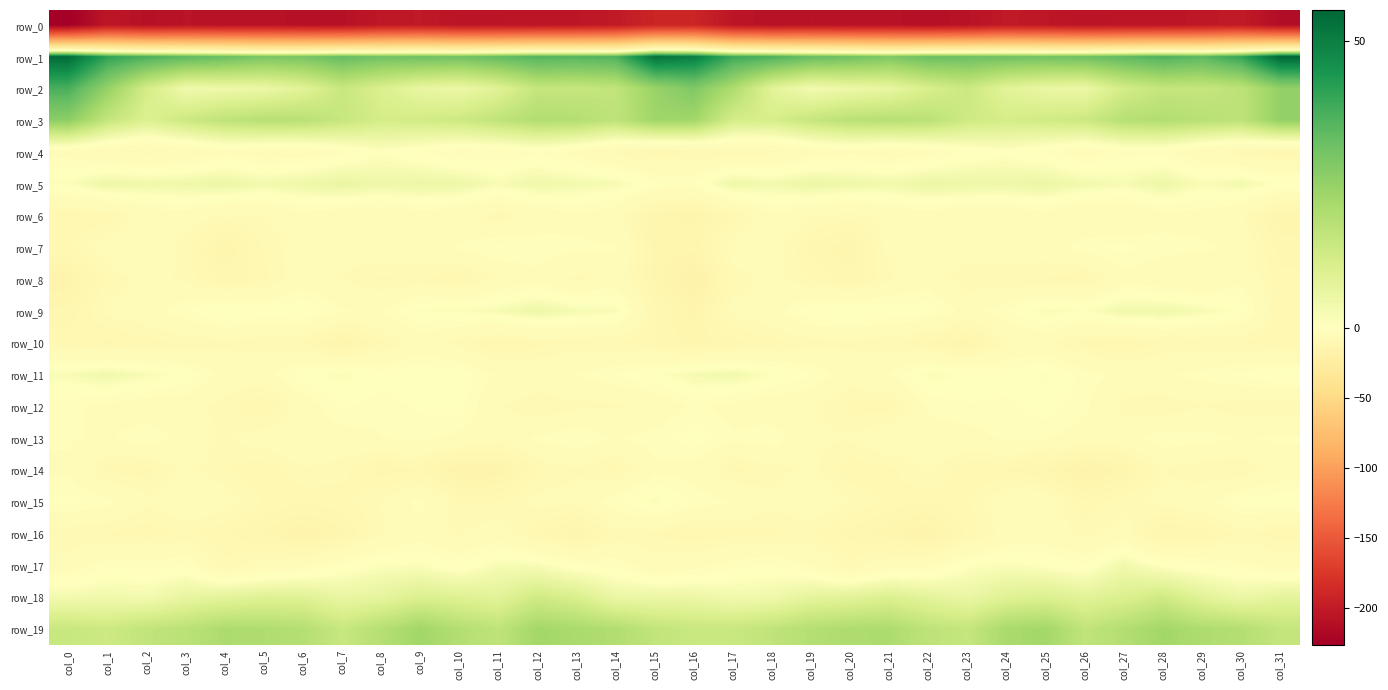

What is the difference between the row_16 values at col_31 and col_0?

1.2